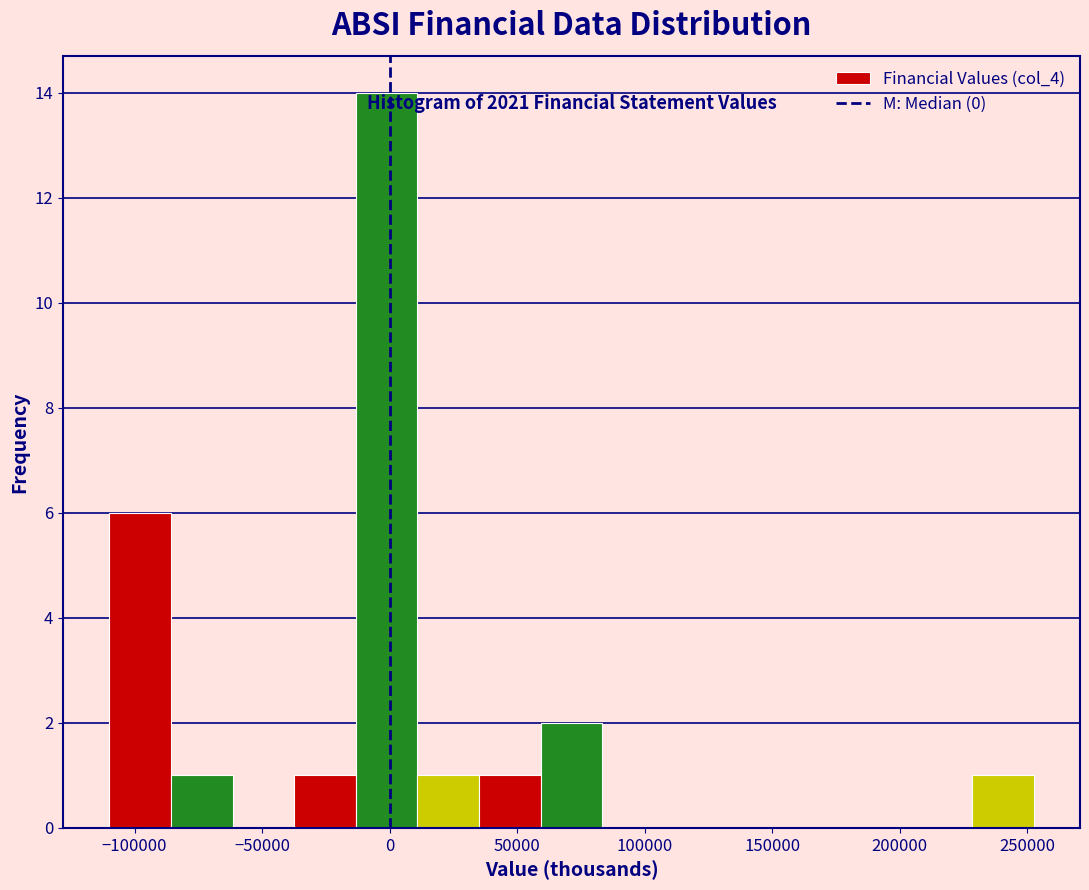

Over which range of the x-axis is the bar tallest?

-15000 to 10000